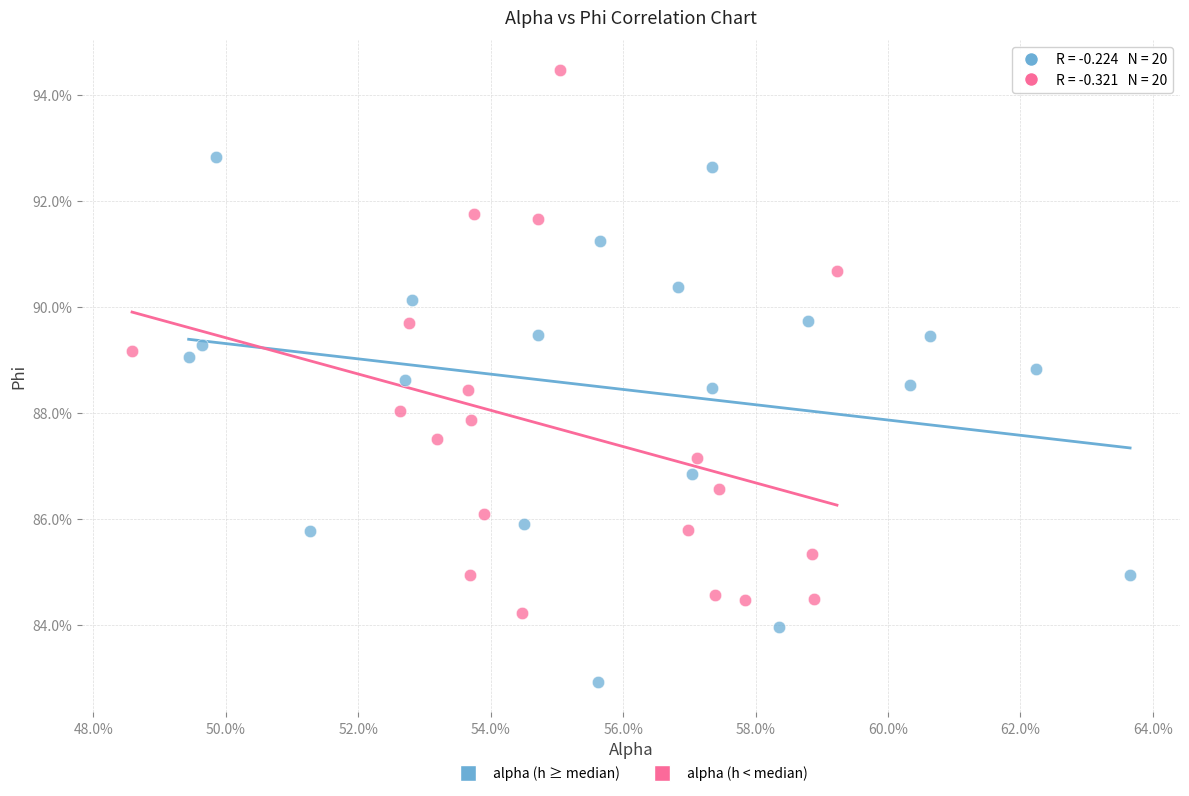

Which series has the largest Y range (max minus min)?

alpha (h < median)